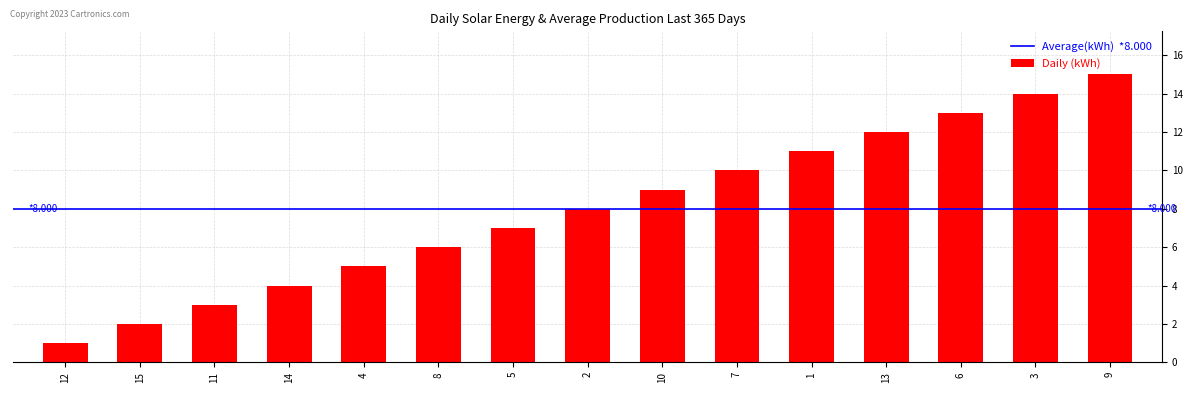

What is the change in value from 4 to 1?

+6